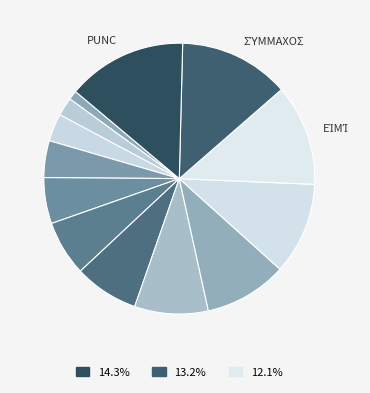

Rank the categories by value from highest to lowest.

punc, σύμμαχος, εἰμί, μηδέτερος, ἐγώ, δέχομαι, σπονδή, Λακεδαιμόνιος, ὁ, δέ, οὐ, δέ, λύω